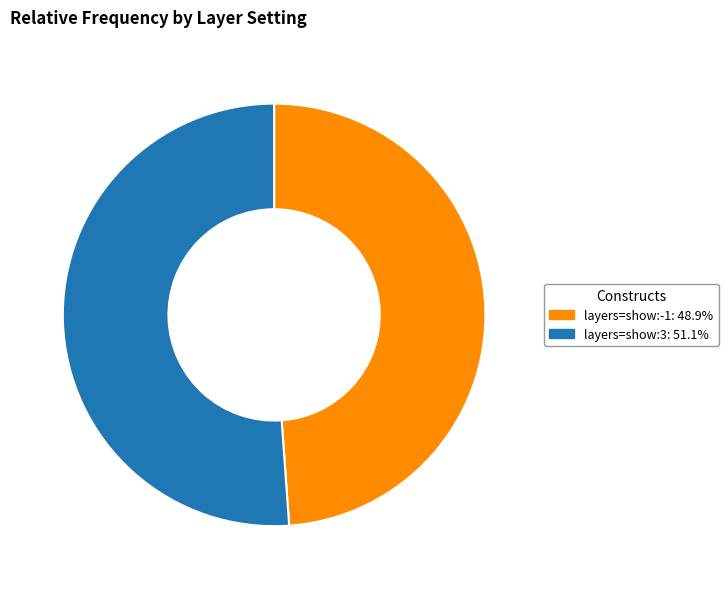

Does layers=show:3 account for over 50% of the chart?

Yes